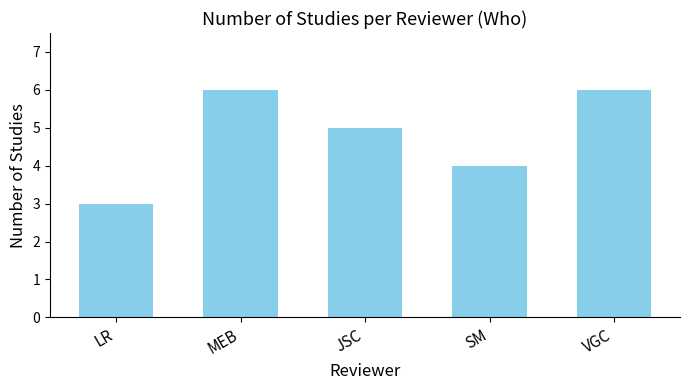

The chart shows a value of 4 at MEB. True or false?

False